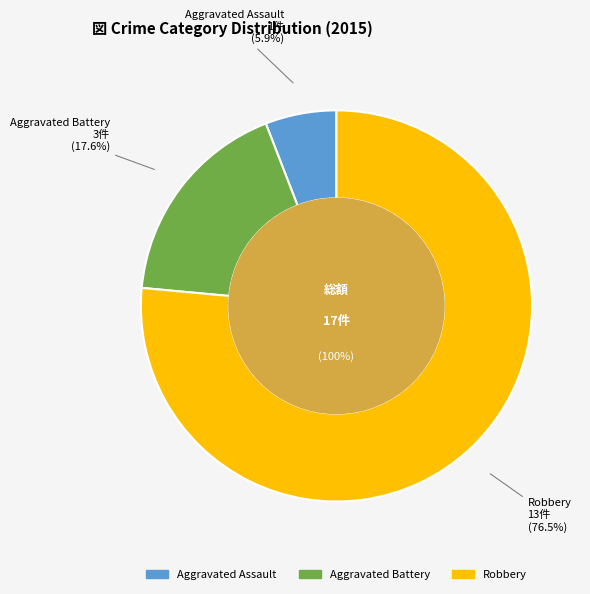

Between Robbery and Aggravated Battery, which is larger?

Robbery